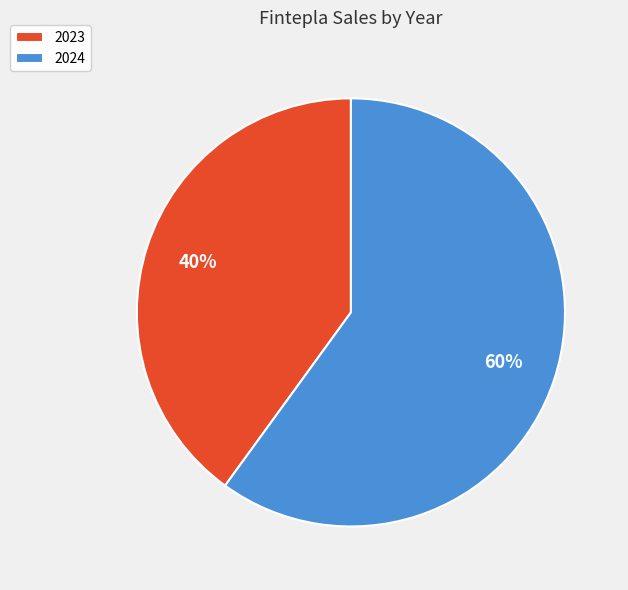

To the nearest percent, what is the average slice percentage?

50%